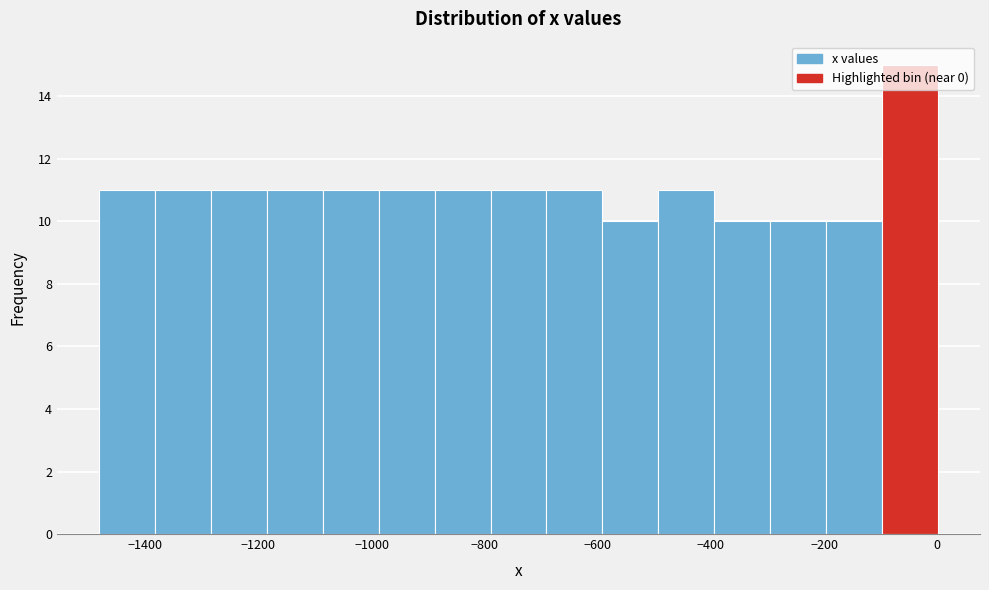

Reading left to right, list every bar in this chart as the range it spans on the x-axis followed by its height. Neither the bar edges nor the heights are printed on the chart, so give them approximately, as read against the axes.

-1480 to -1380: 11
-1380 to -1280: 11
-1280 to -1180: 11
-1180 to -1080: 11
-1080 to -980: 11
-980 to -880: 11
-880 to -780: 11
-780 to -700: 11
-700 to -600: 11
-600 to -500: 10
-500 to -400: 11
-400 to -300: 10
-300 to -200: 10
-200 to -100: 10
-100 to 0: 15